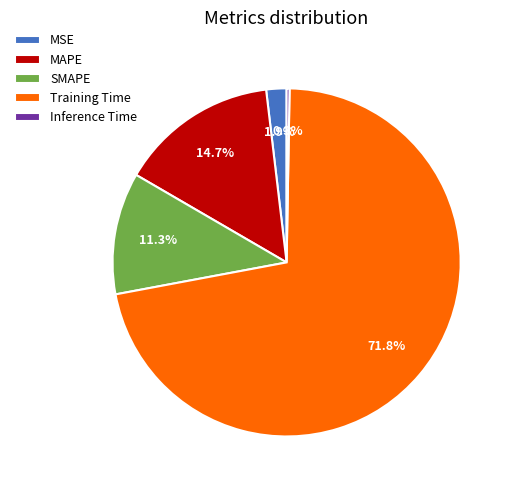

How much of the chart is everything except MAPE?

85.3%